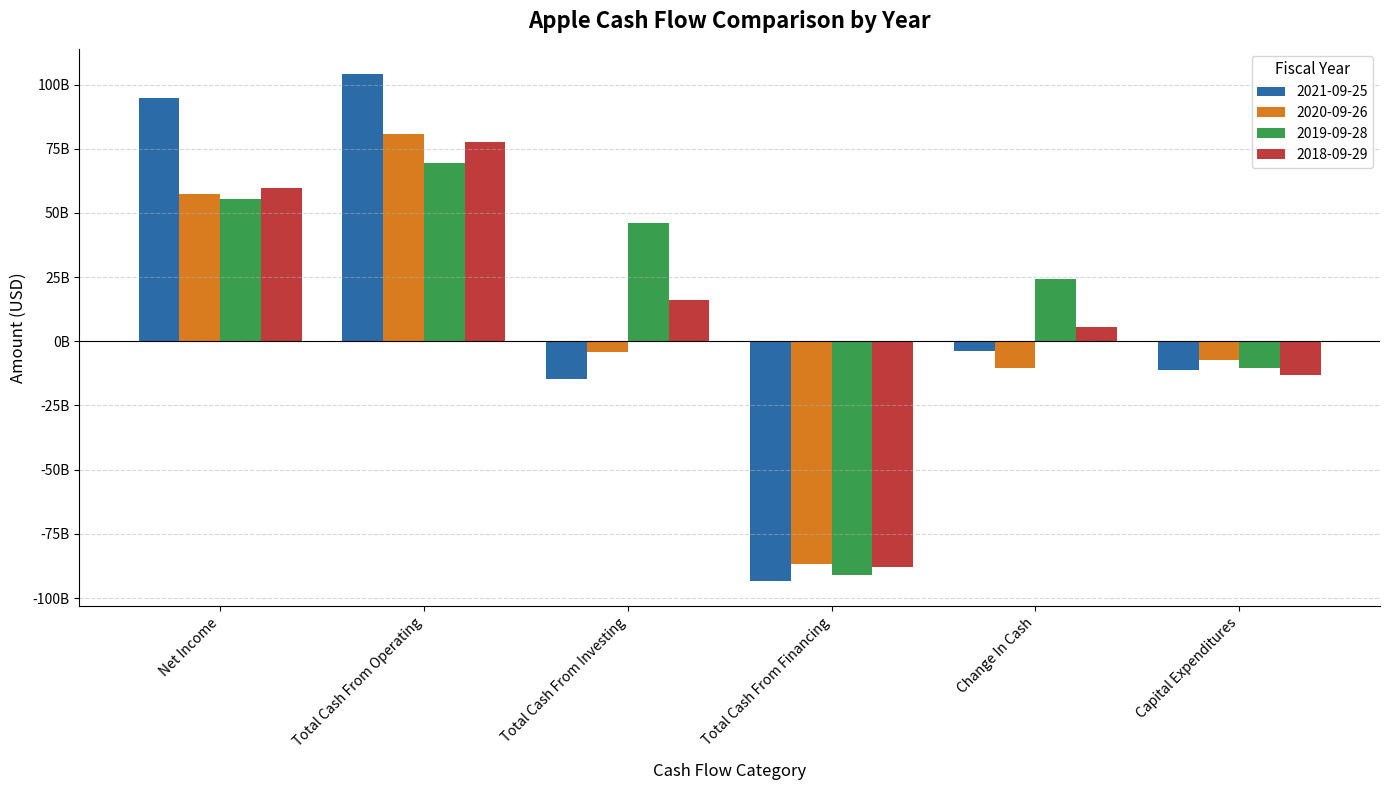

Are the bars horizontal?

No